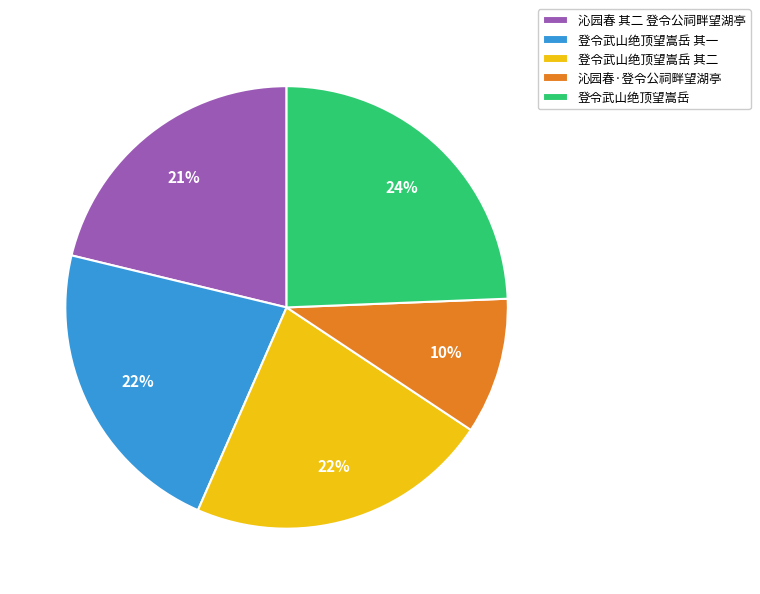

To the nearest percent, what percentage of the pie is 沁园春·登令公祠畔望湖亭?

10%